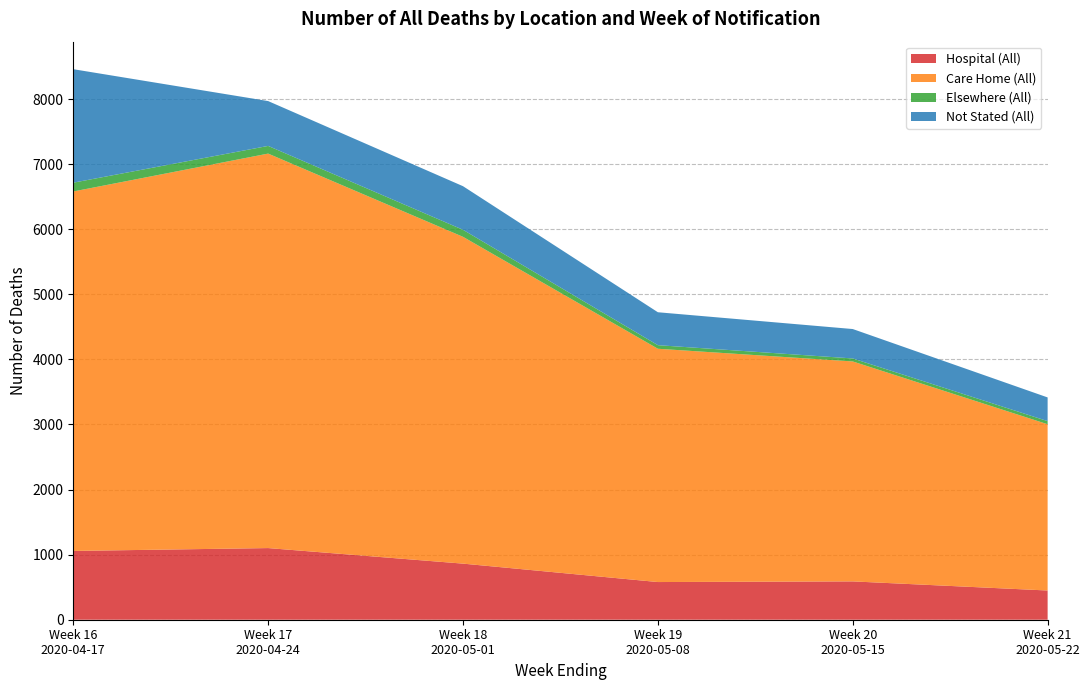

Reading left to right, transcribe all the data shown in this chart.

Hospital (All): 1057	1101	862	579	589	449
Care Home (All): 5524	6062	5022	3585	3380	2555
Elsewhere (All): 135	118	108	55	46	48
Not Stated (All): 1744	689	670	506	452	364